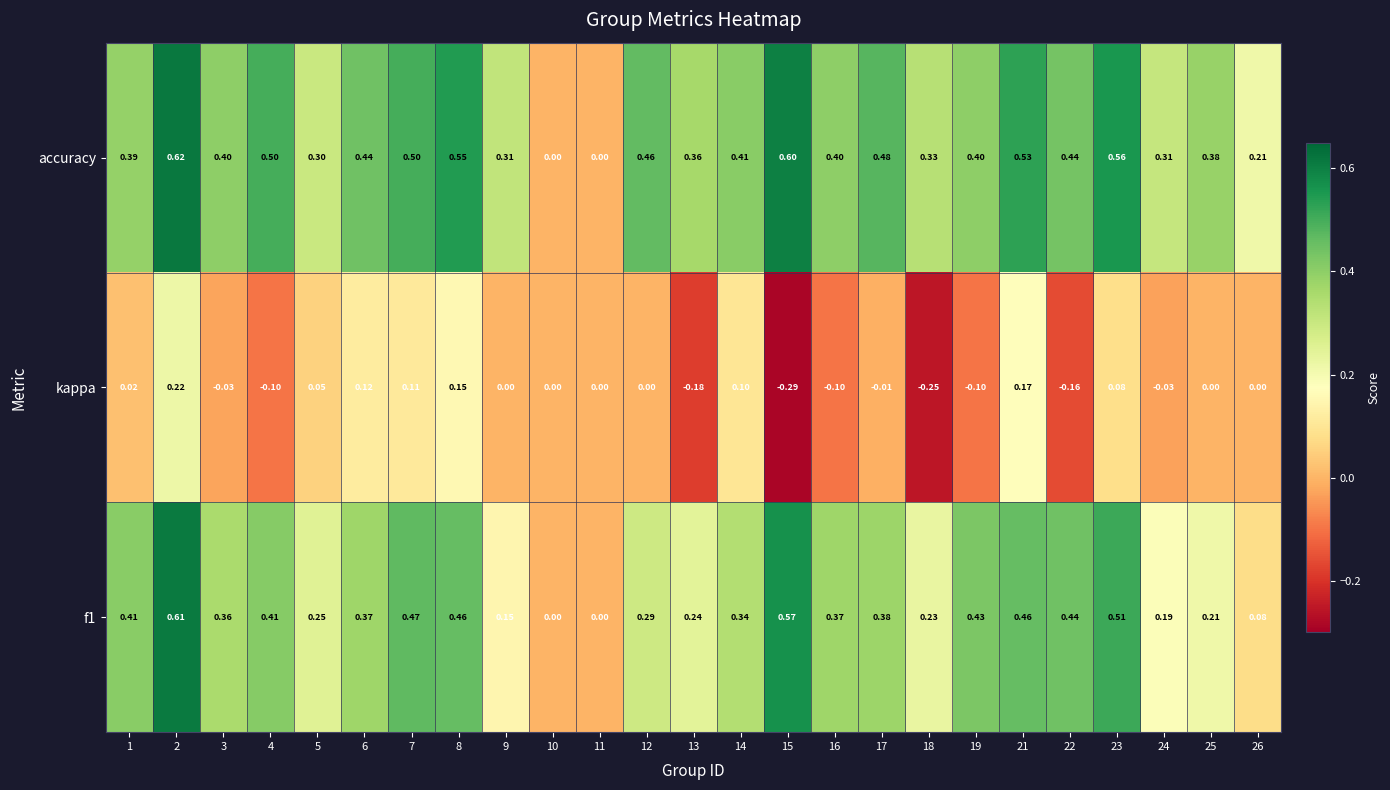

Which series has the largest range (max minus min)?

accuracy